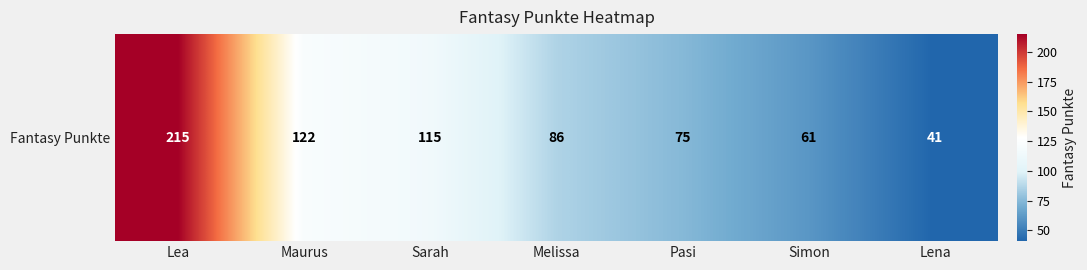

What is the sum of all values?

715